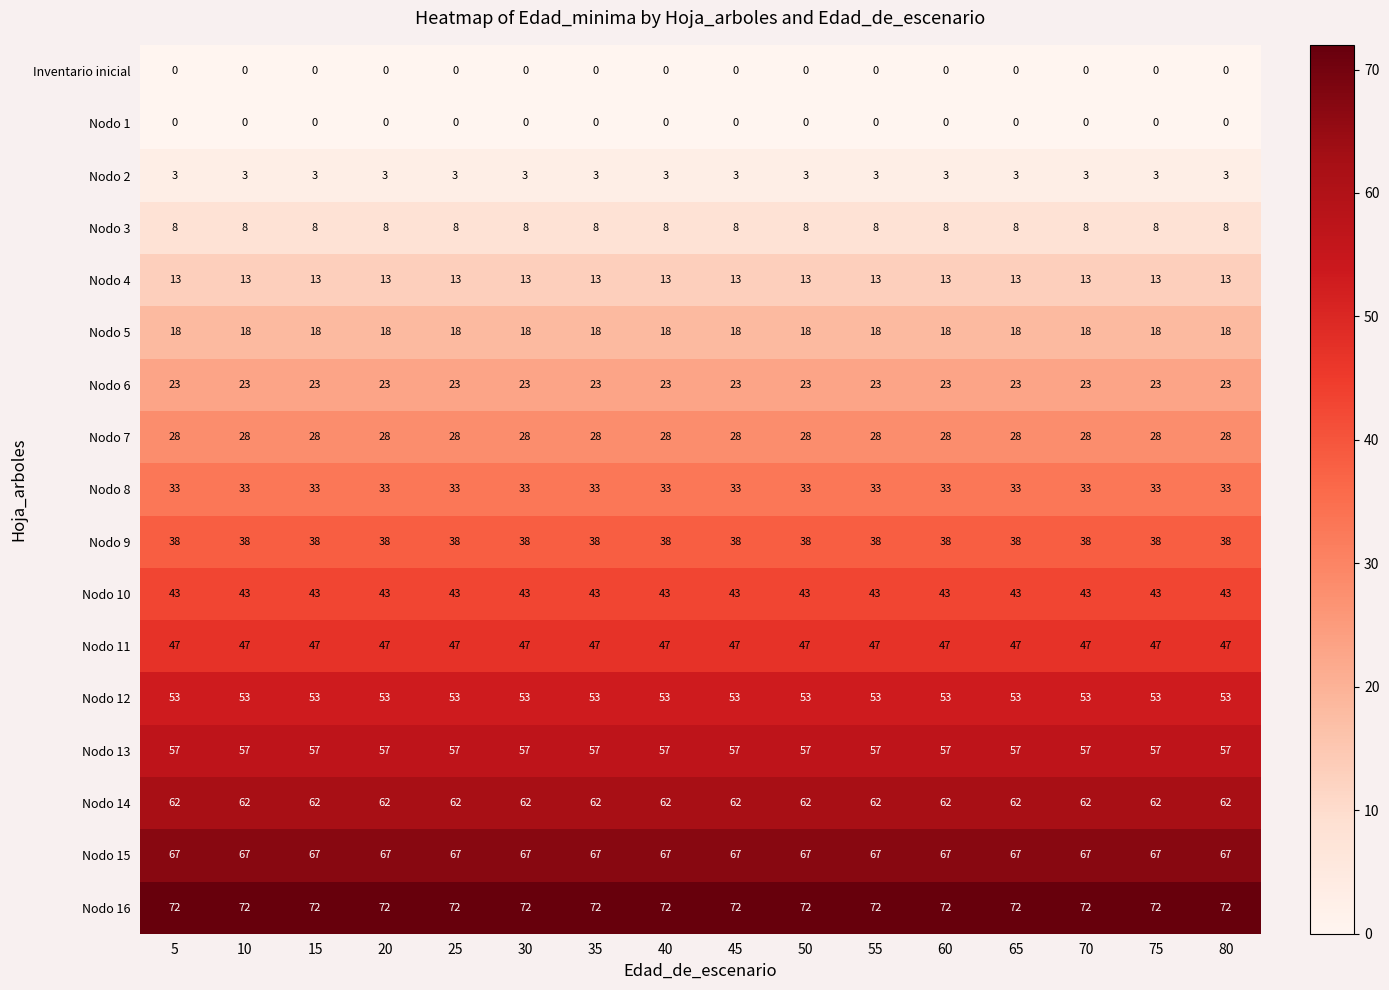

How many distinct data groups are displayed?

17